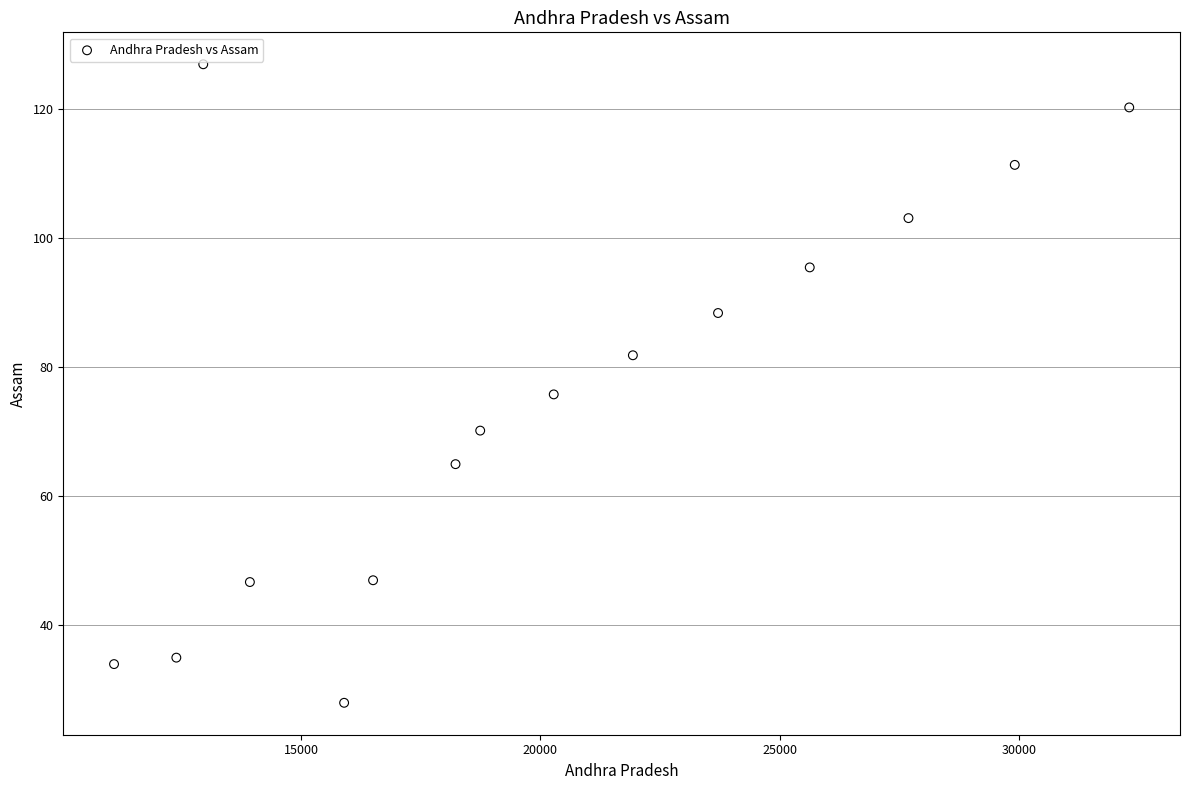

What Y value in the scatter plot is closest to 77?

75.8